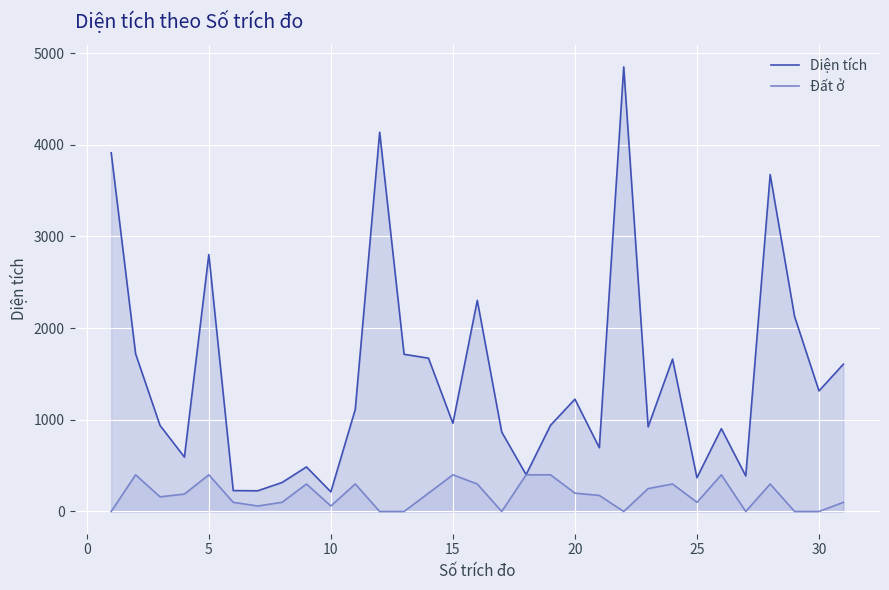

What is the average value of the Diện tích series?

1460.6